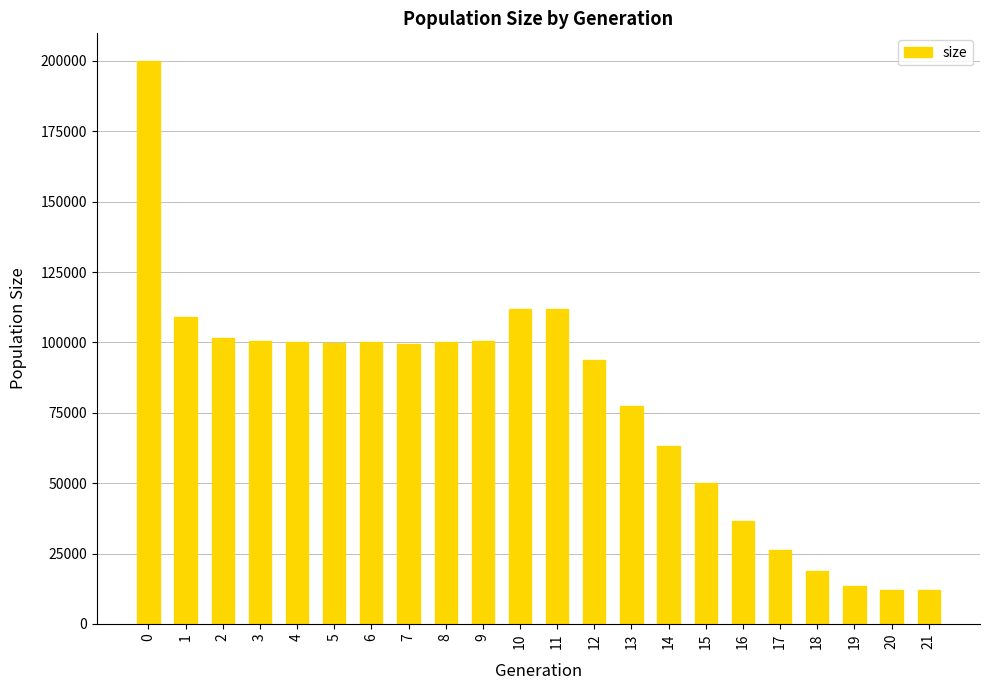

How many data points are less than 99847?

11